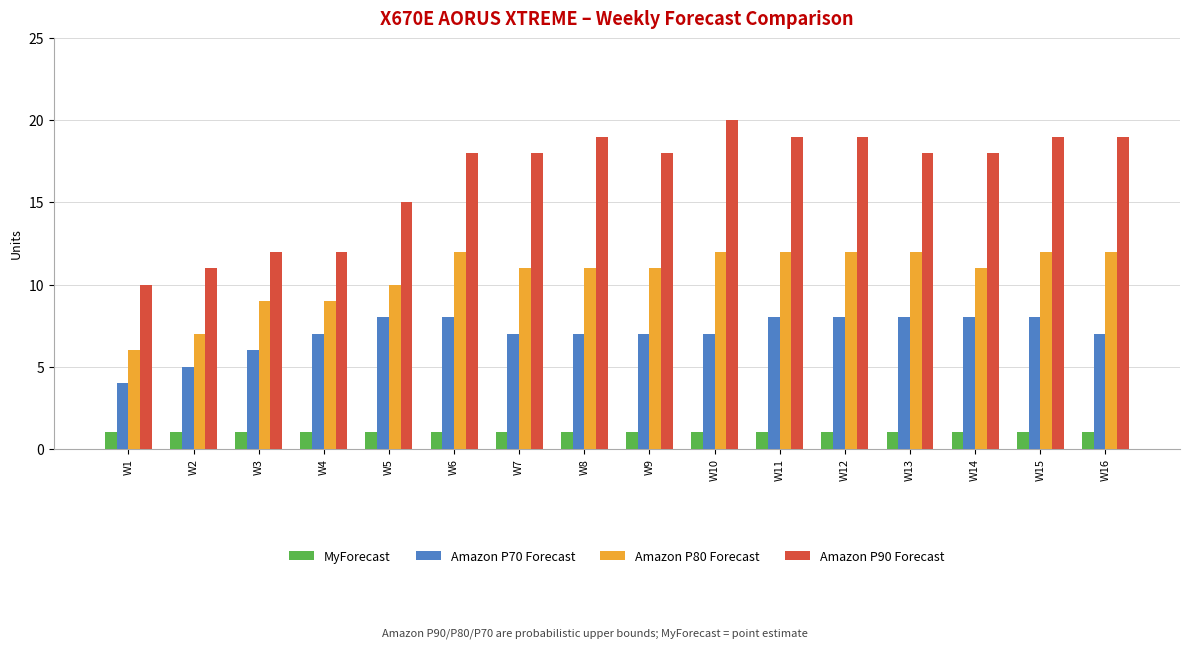

What is the sum of all Amazon P80 Forecast values?

169